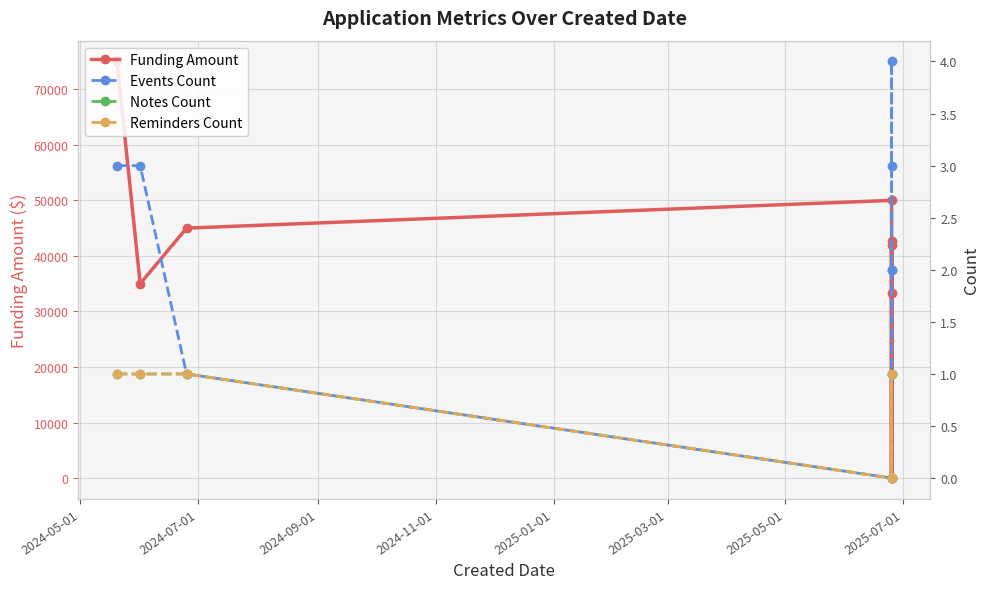

The Reminders Count series shows 2 at 2024-05-01. True or false?

False